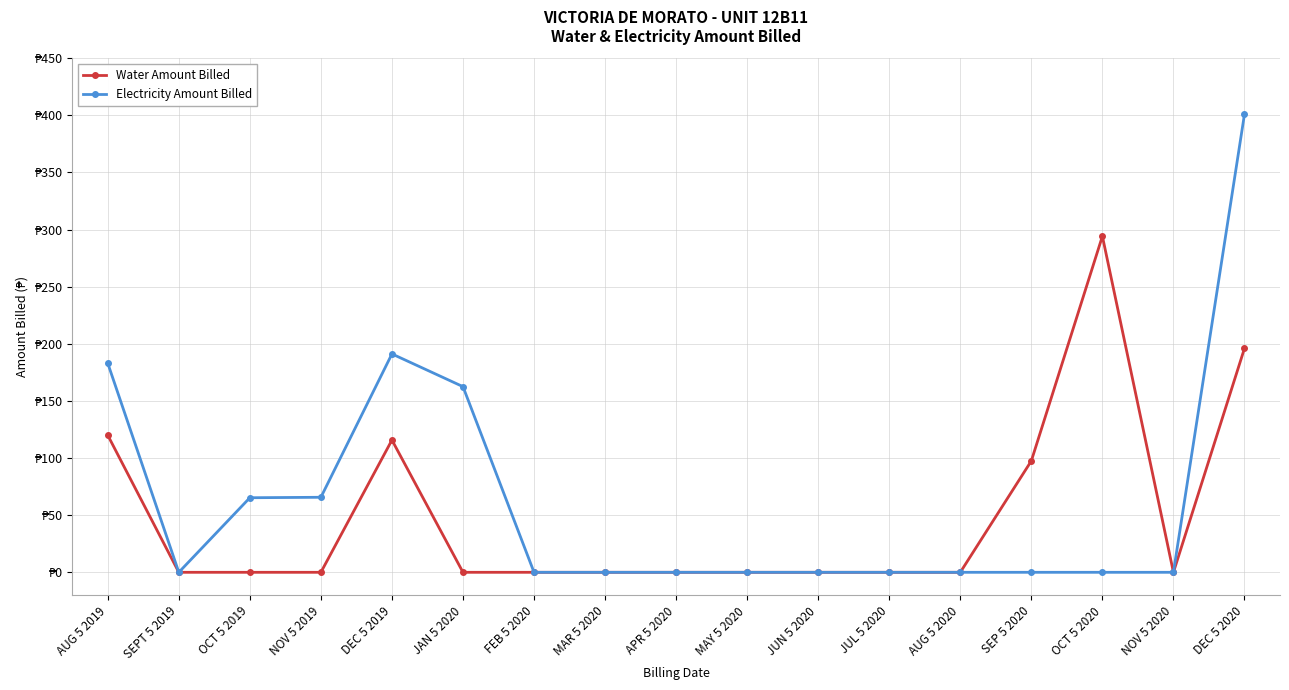

What is the maximum value for Water Amount Billed?

294.2